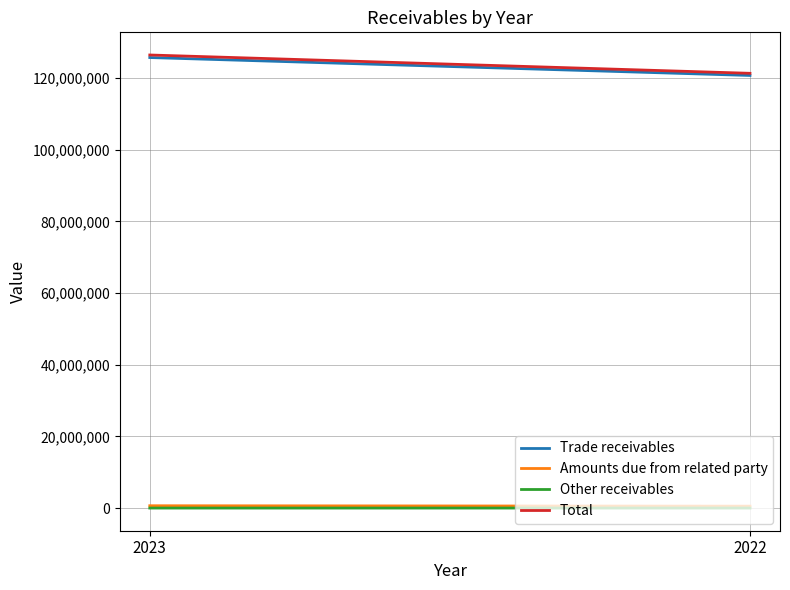

At how many categories does at least one series exceed 22033639?

2